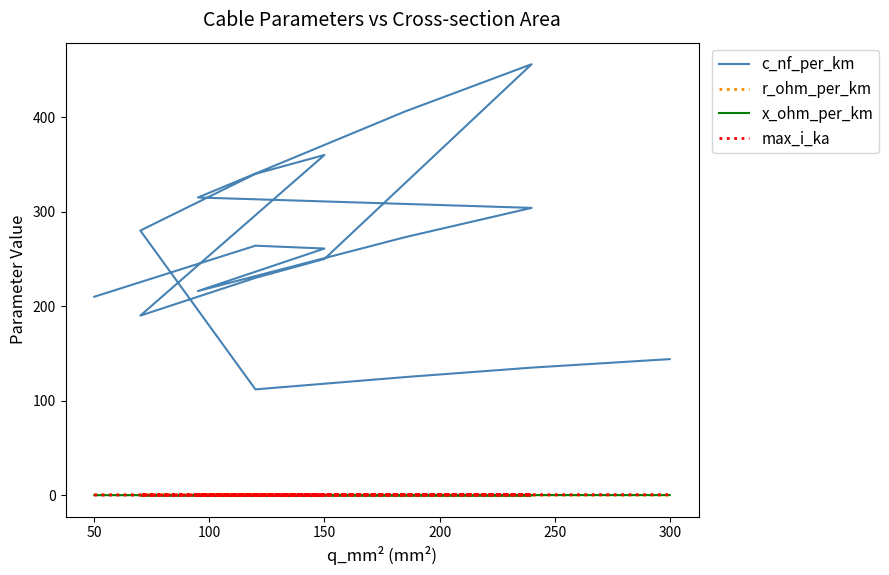

The c_nf_per_km series shows 401.9 at 200. True or false?

False